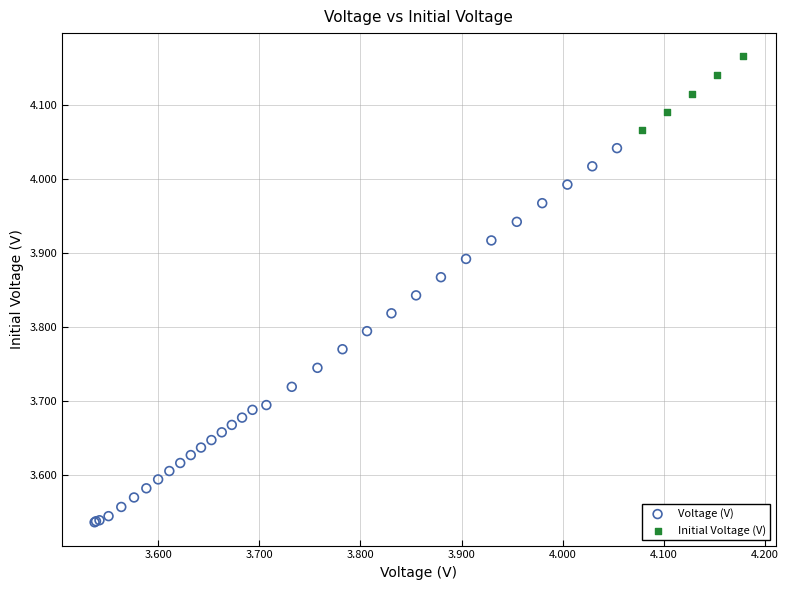

Which series has the largest Y range (max minus min)?

Voltage (V)